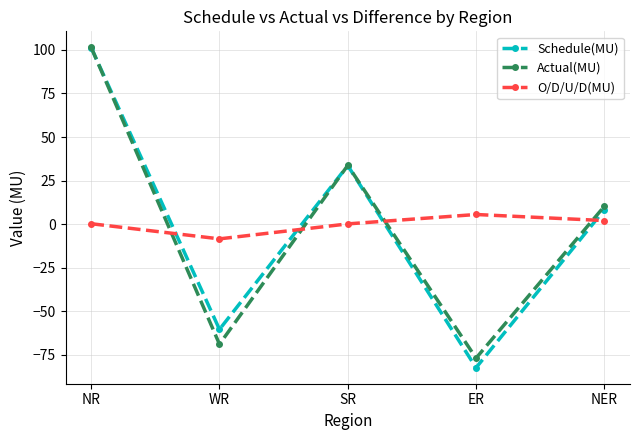

How many values in the Actual(MU) series exceed 10?

3